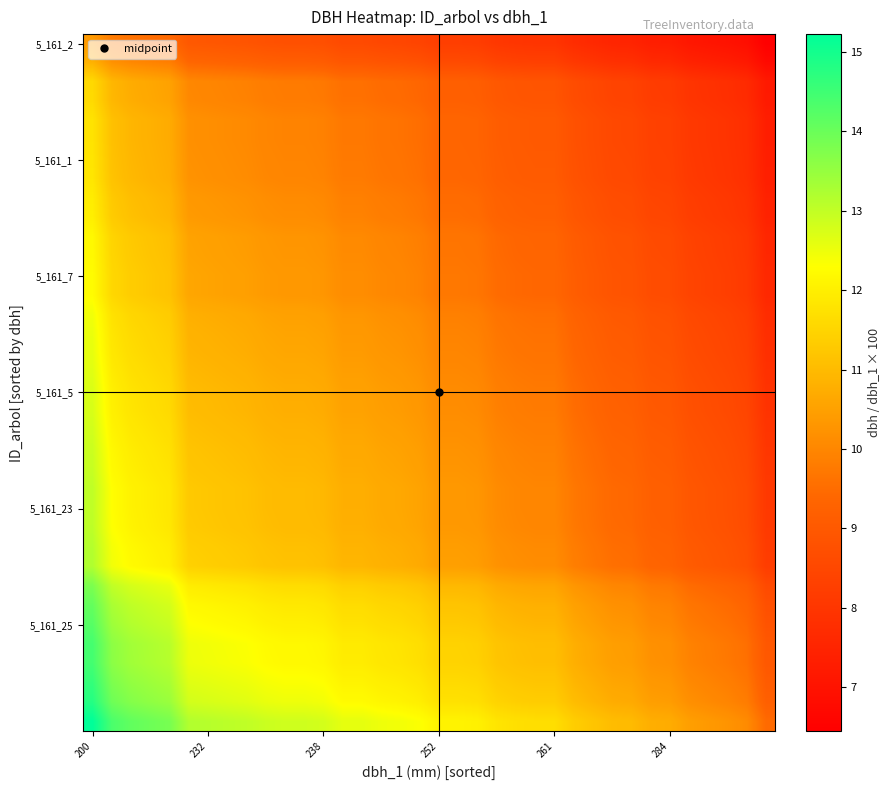

Count the number of categories in the chart.

36